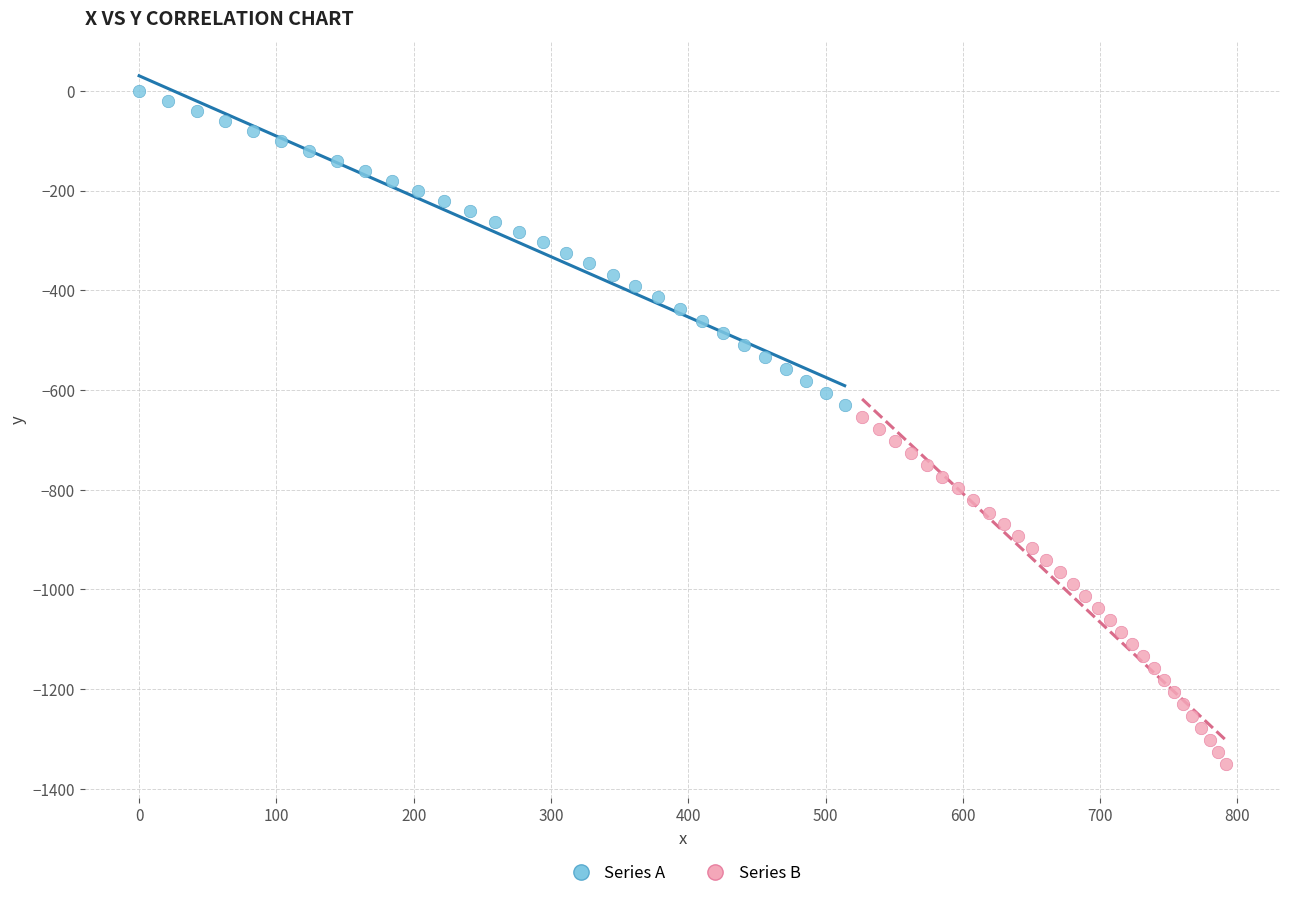

Which series reaches the minimum Y coordinate?

Series B